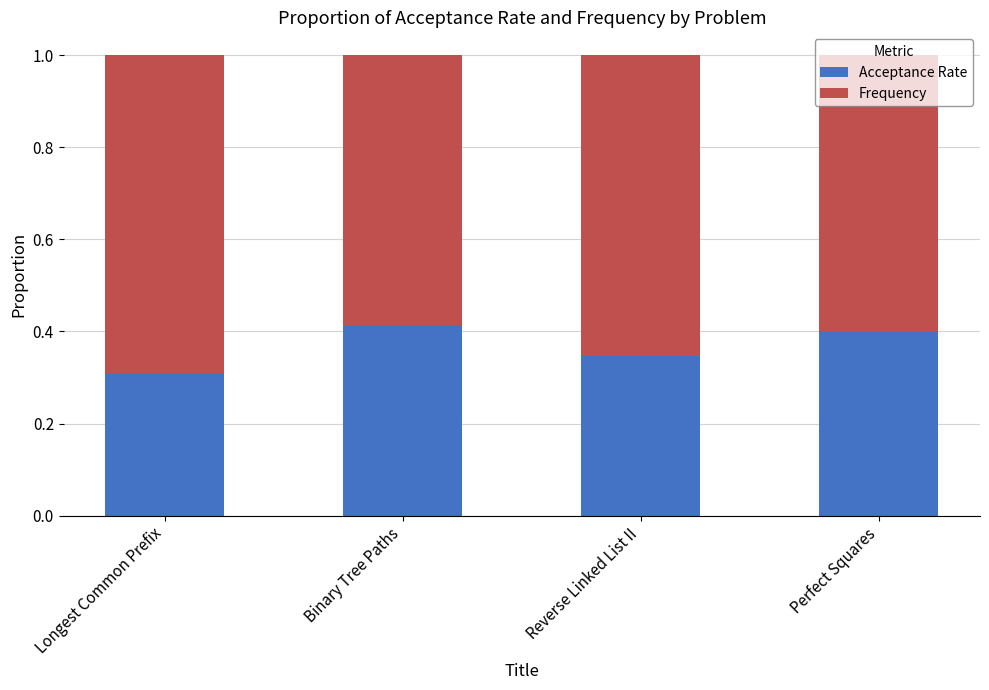

List the labels in order of Acceptance Rate value, largest first.

Binary Tree Paths, Perfect Squares, Reverse Linked List II, Longest Common Prefix